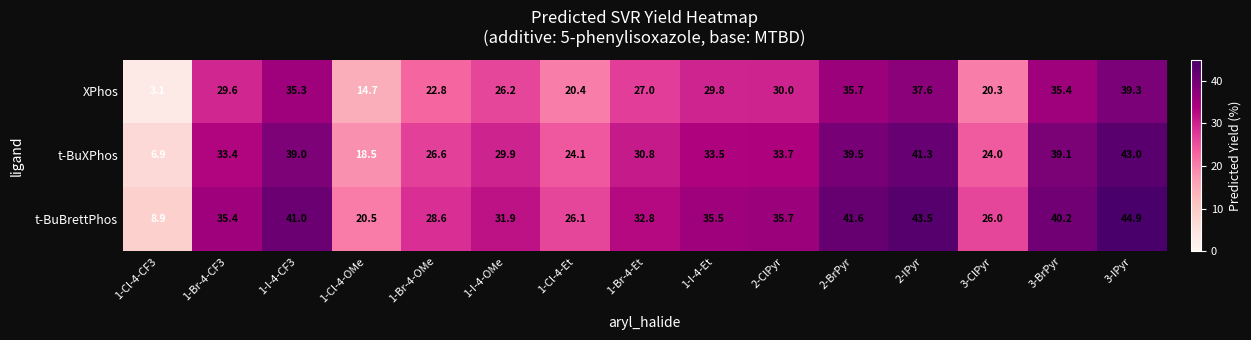

At which label does XPhos first exceed 29?

1-Br-4-CF3